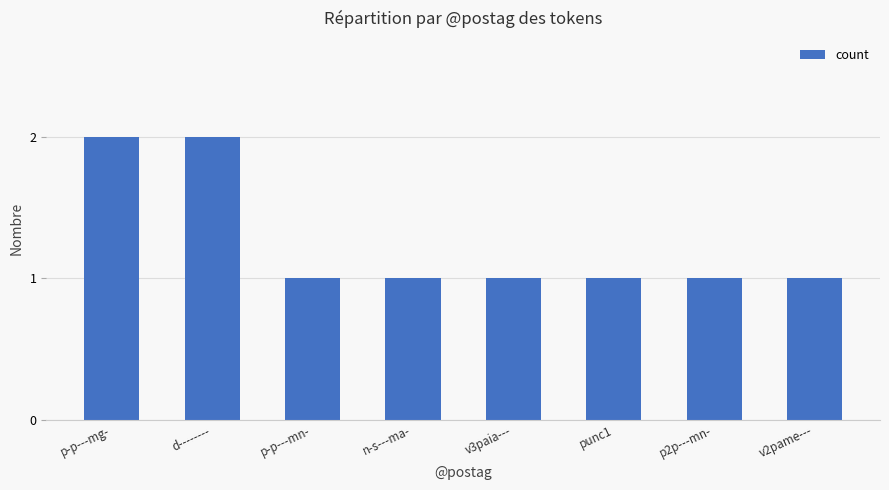

True or false: the data shows 1 at punc1.

True